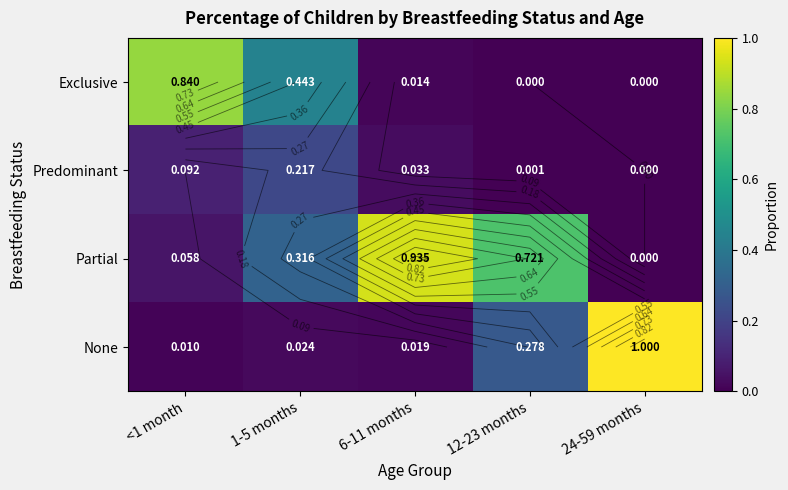

Is it true that Predominant equals 0.0 at 12-23 months?

True